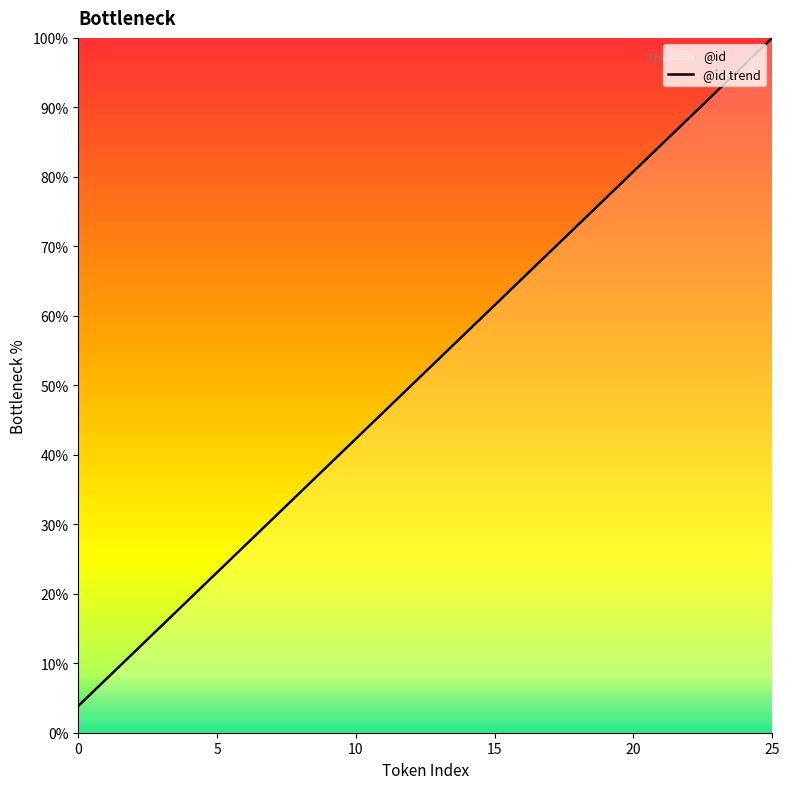

The chart shows a value of 26.2 at 12. True or false?

False